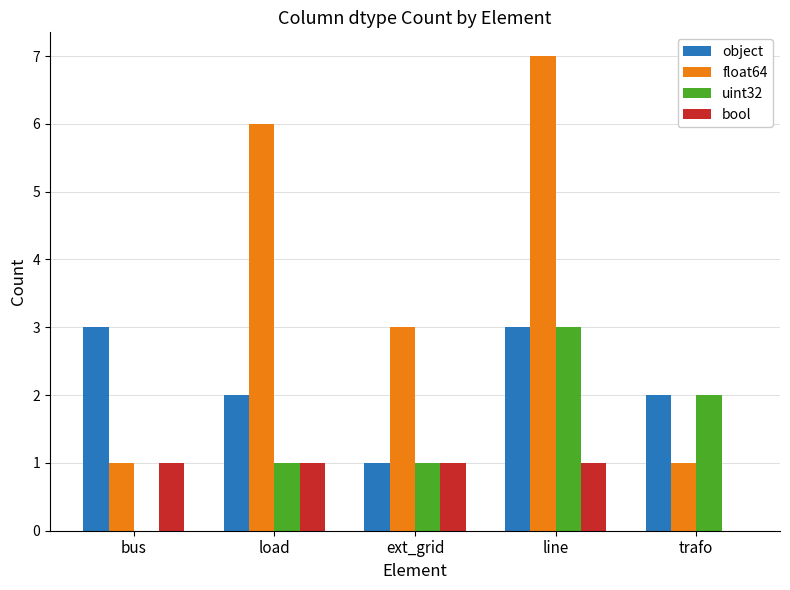

Which series has the largest total across all categories?

float64